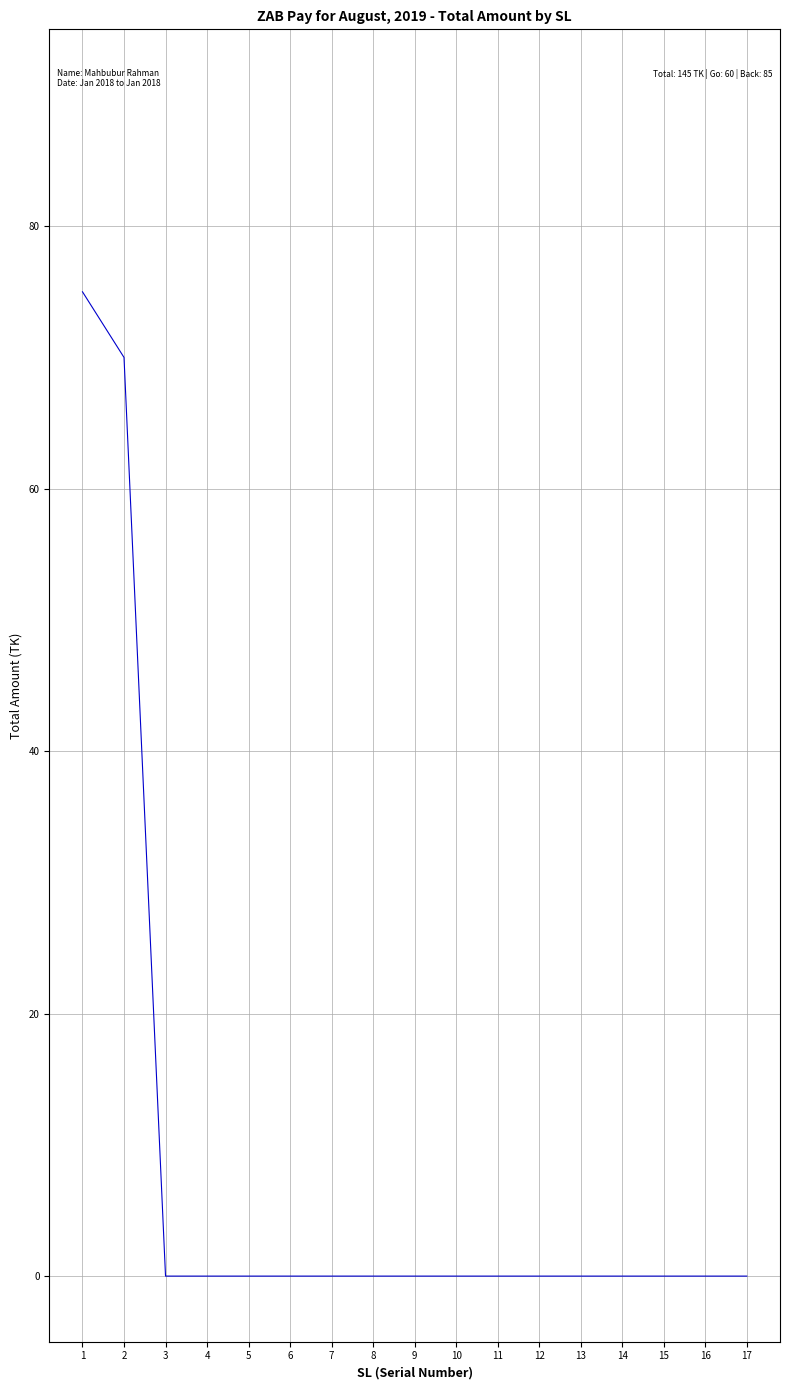

What is the greatest value displayed?

75